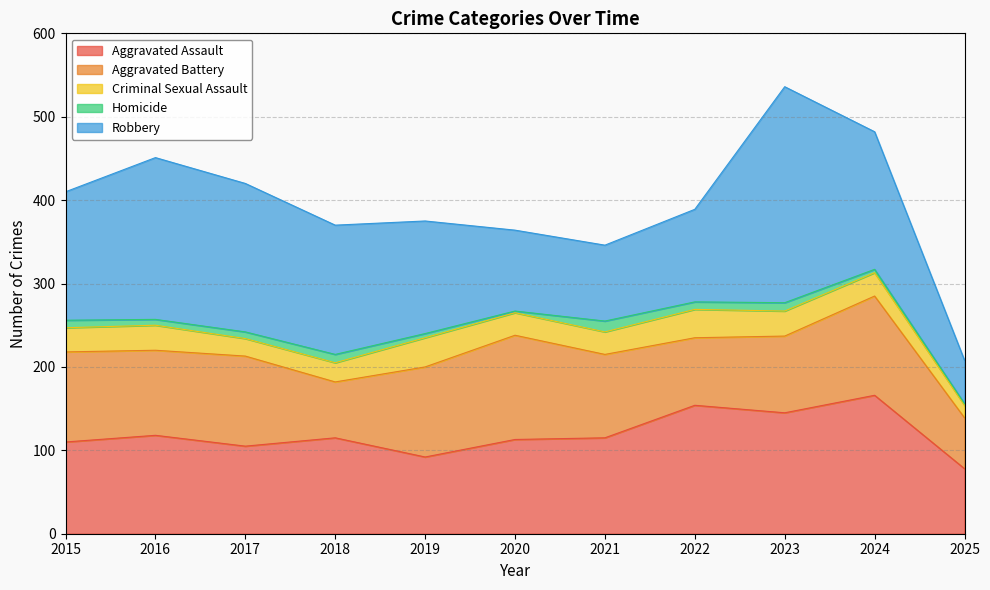

Reading left to right, transcribe all the data shown in this chart.

Aggravated Assault: 2015=110	2016=118	2017=105	2018=115	2019=92	2020=113	2021=115	2022=154	2023=145	2024=166	2025=78
Aggravated Battery: 2015=108	2016=102	2017=108	2018=67	2019=108	2020=125	2021=100	2022=81	2023=92	2024=119	2025=61
Criminal Sexual Assault: 2015=29	2016=30	2017=21	2018=23	2019=35	2020=27	2021=27	2022=34	2023=30	2024=28	2025=15
Homicide: 2015=9	2016=7	2017=8	2018=10	2019=5	2020=2	2021=13	2022=9	2023=10	2024=4	2025=2
Robbery: 2015=154	2016=194	2017=178	2018=155	2019=135	2020=97	2021=91	2022=111	2023=259	2024=165	2025=52